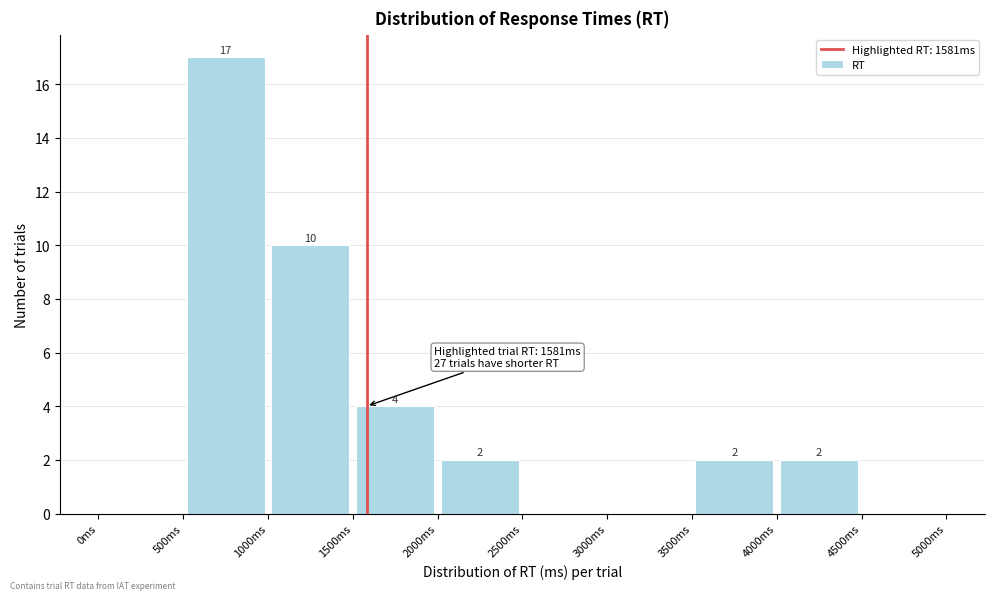

Which range on the x-axis has the tallest bar?

500 to 1000